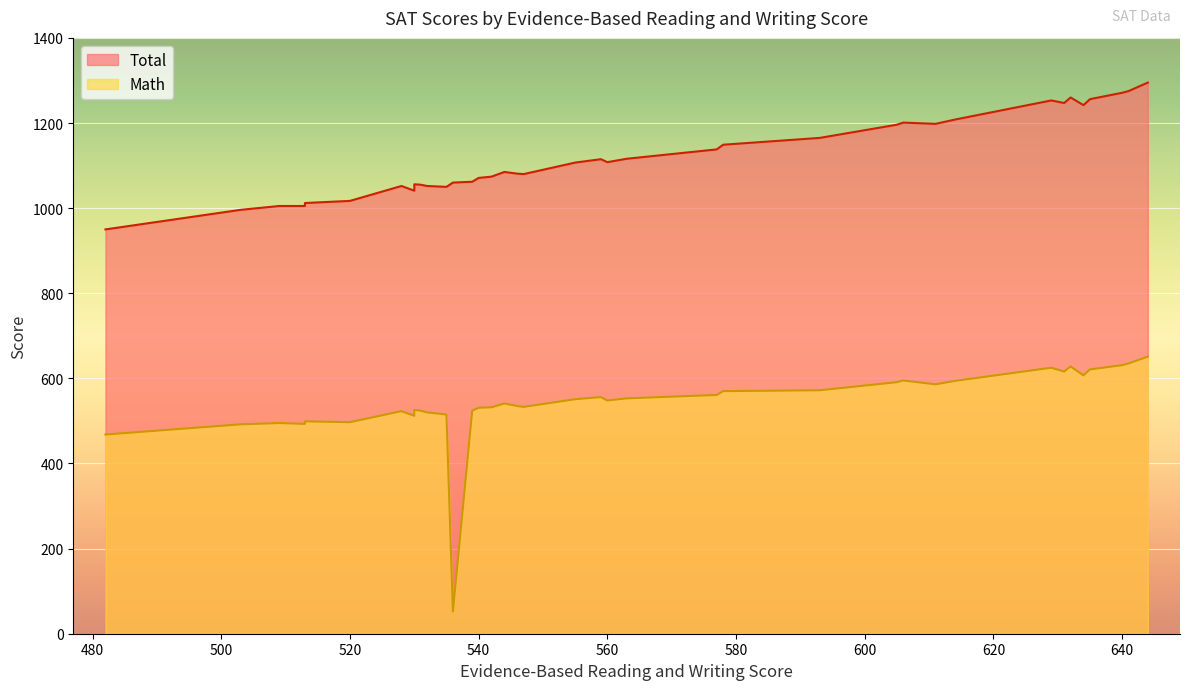

What are all the series names shown in the legend?

Total, Math